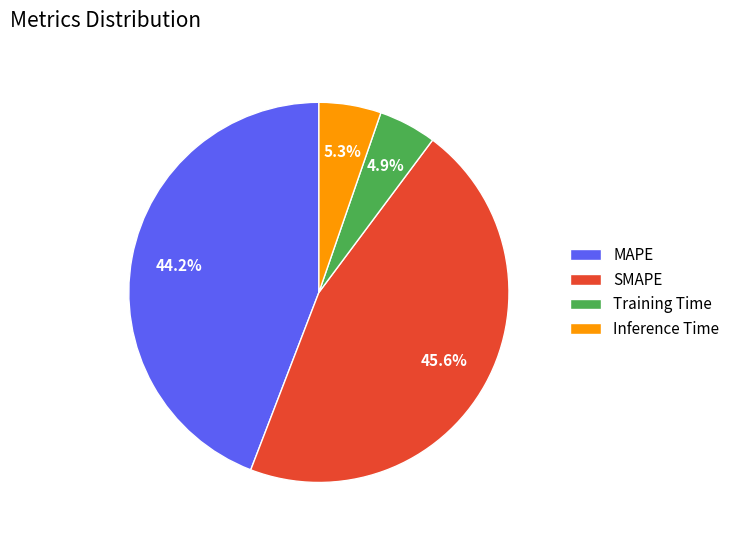

Count the number of slices in the pie.

4